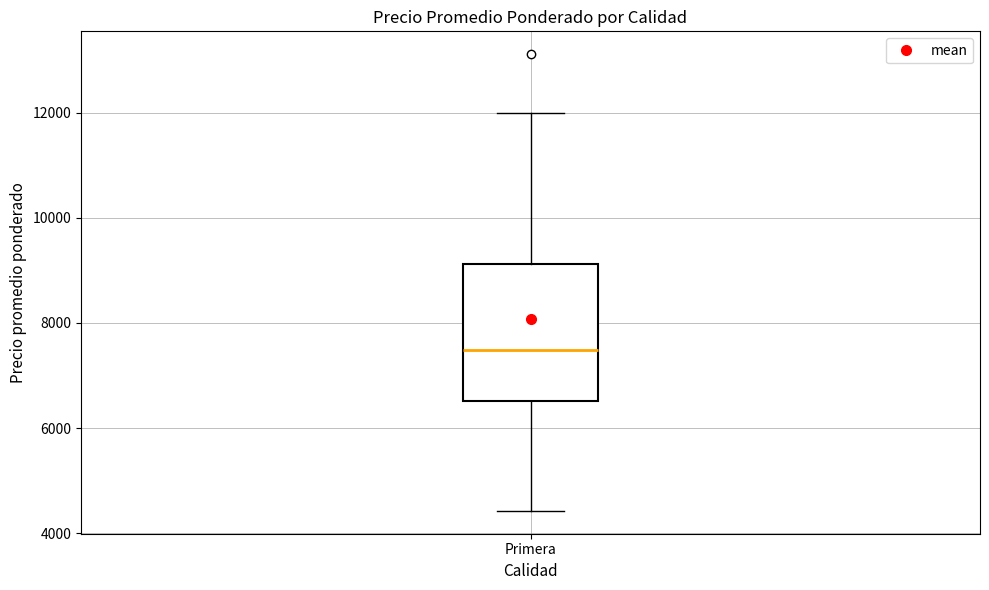

Where is the lower edge of the box for Primera on the y-axis? The values are not printed on the chart, so give them approximately, as read against the axis.

6600